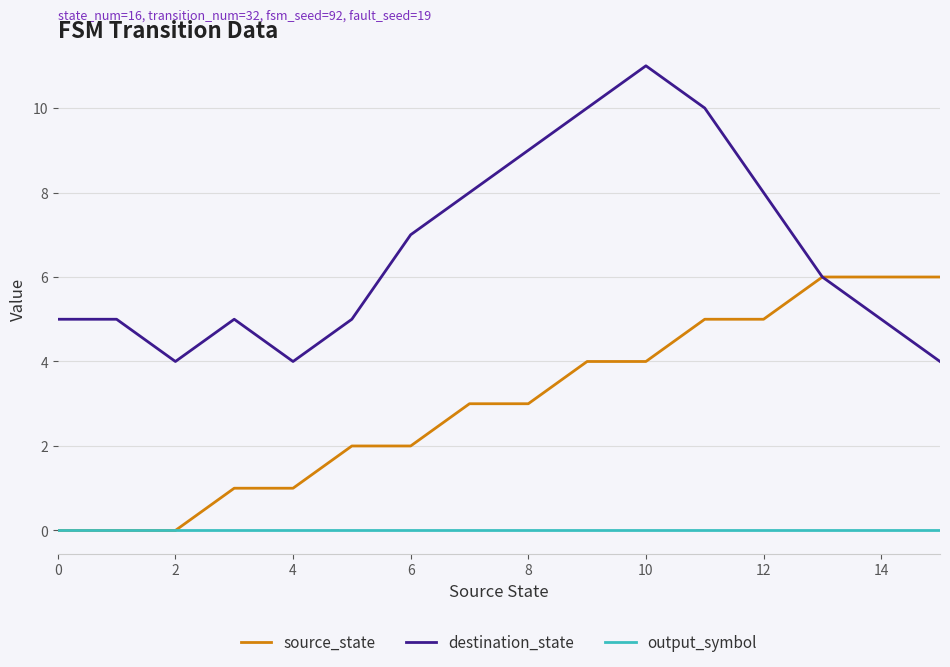

List the series in order of their peak value, lowest first.

output_symbol, source_state, destination_state